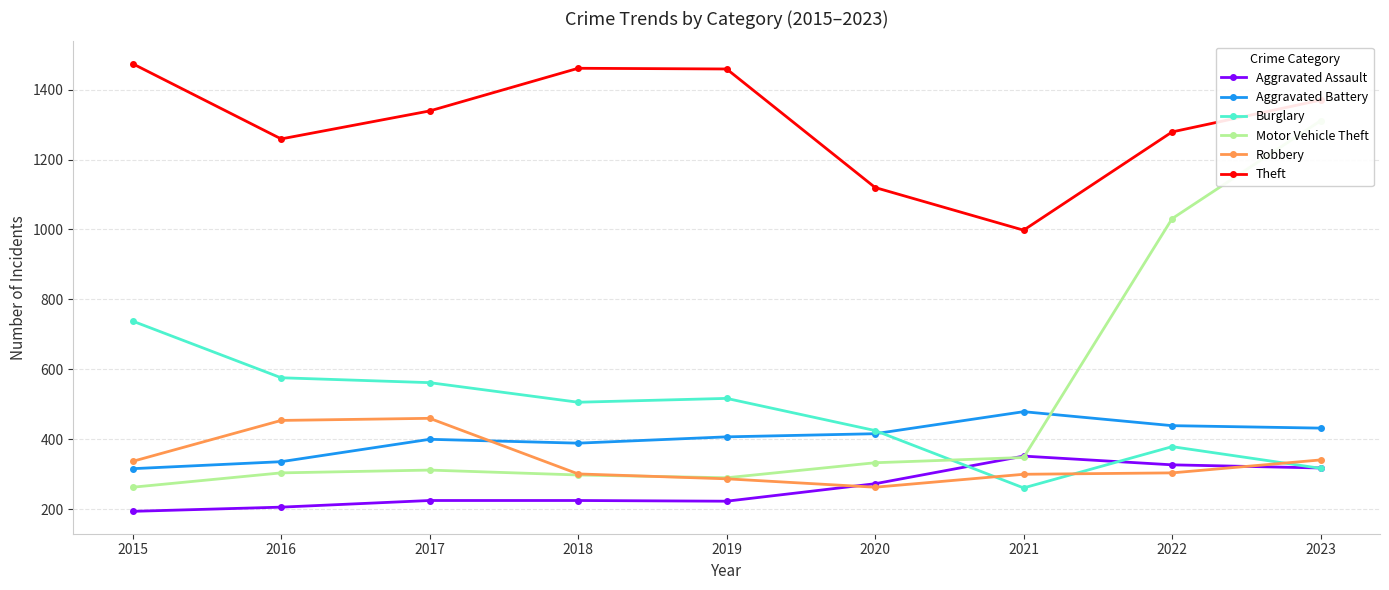

At which category is the sum across all series the highest?

2023